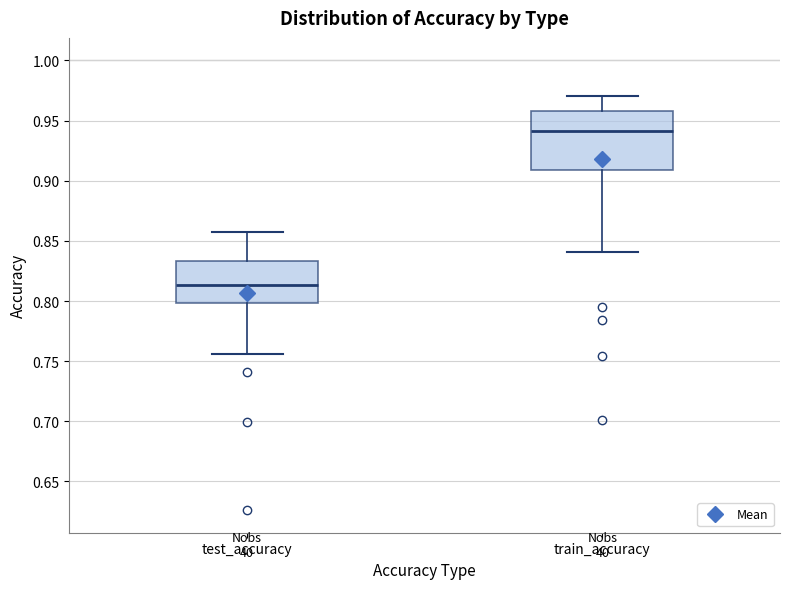

Reading left to right, transcribe this box plot: for each box, give where its median line is, the range the box spans, and where its two whiskers end, as read against the y-axis. The values are not printed on the chart, so give them approximately, as read against the axis.

test_accuracy: median 0.815, box 0.800 to 0.835, whiskers 0.755 to 0.855
train_accuracy: median 0.940, box 0.910 to 0.960, whiskers 0.840 to 0.970